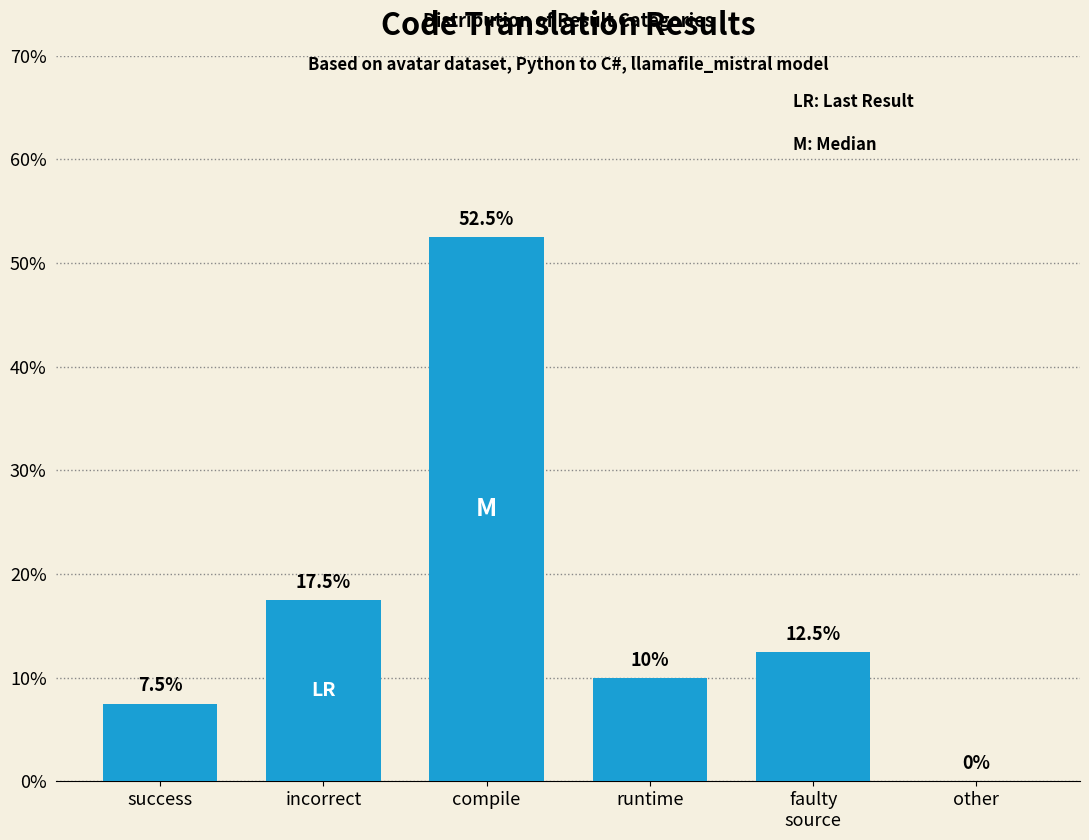

Which category has the highest value across all series?

compile